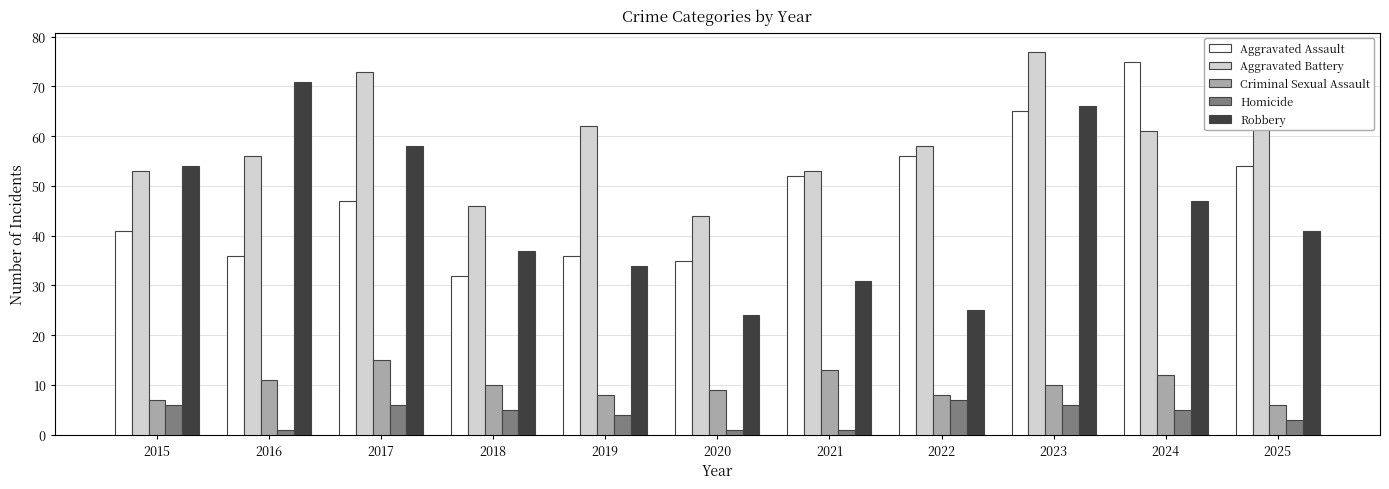

What is the value of the Aggravated Battery bar at the 9th from the left?

77